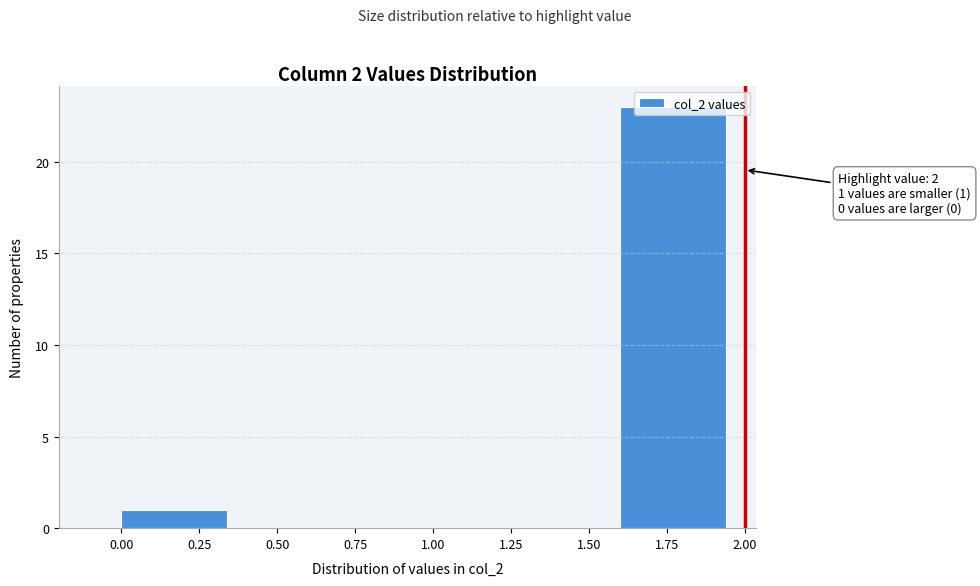

Over which range of the x-axis is the bar tallest?

1.6 to 2.0